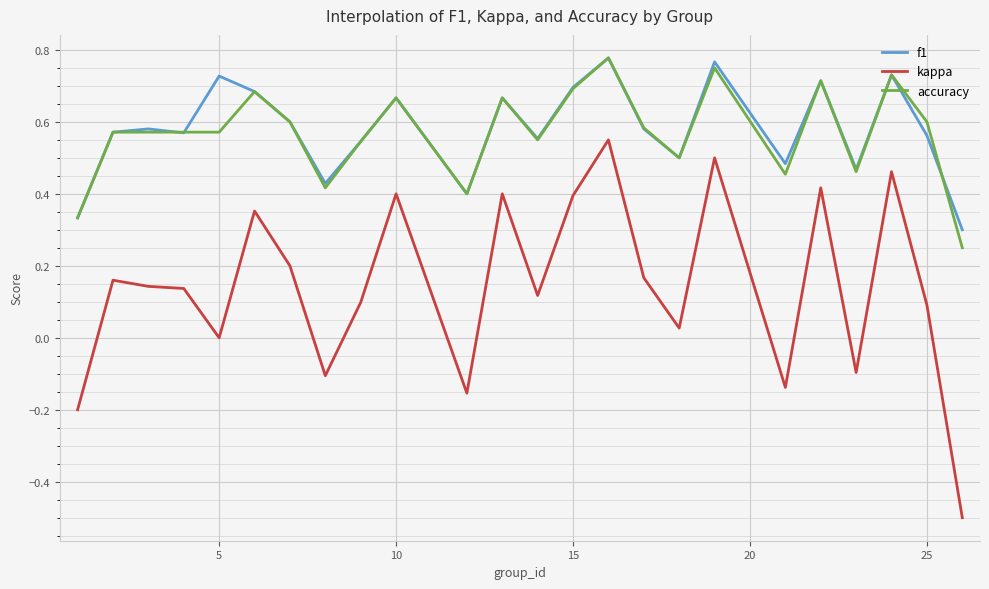

True or false: f1 and kappa cross at least once.

False